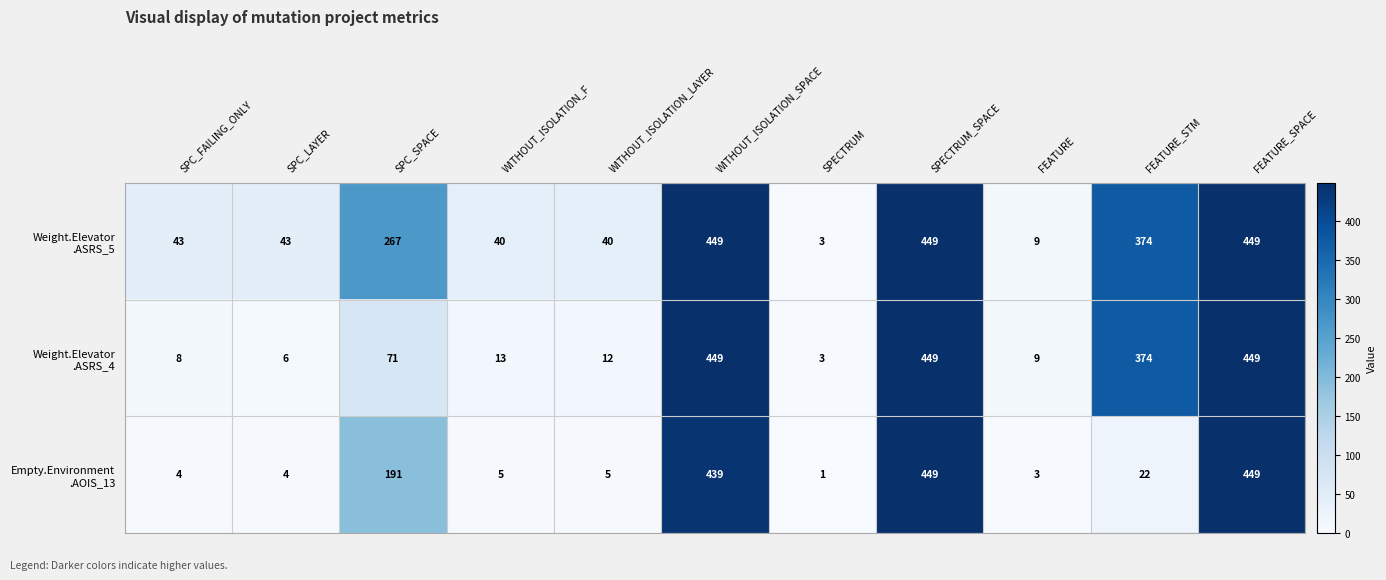

What is the spread (max minus min) of values at WITHOUT_ISOLATION_LAYER?

35